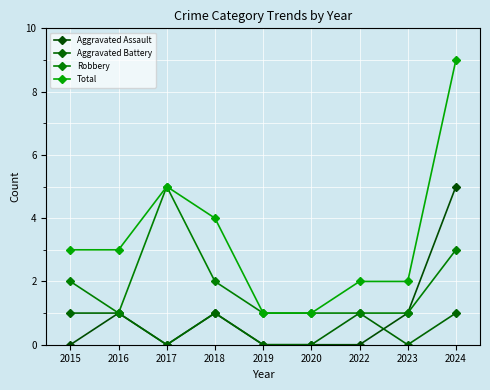

What is the difference between the maximum and minimum values in the Robbery series?

4